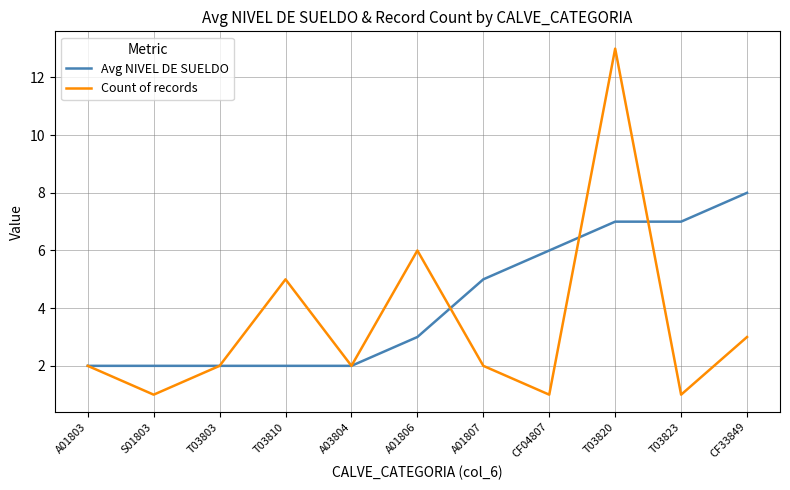

Which series has the largest range (max minus min)?

Count of records